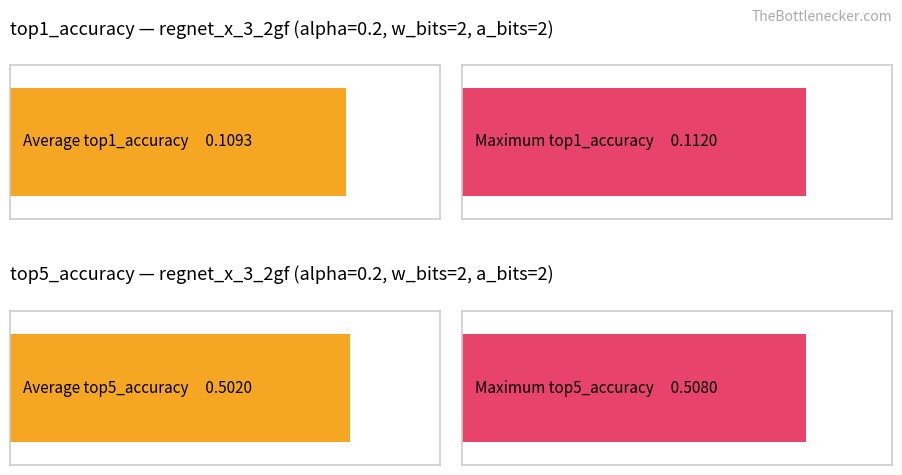

What is the average value of the top5_accuracy series?

0.5